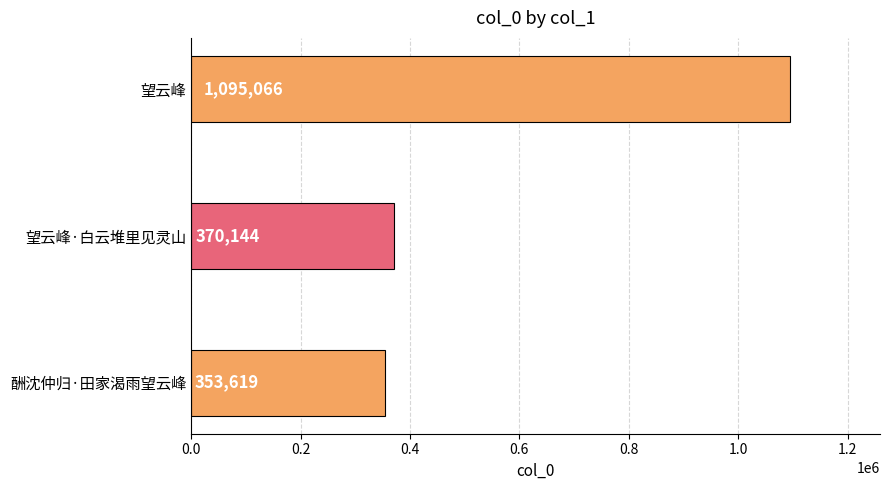

Does the chart contain any negative values?

No